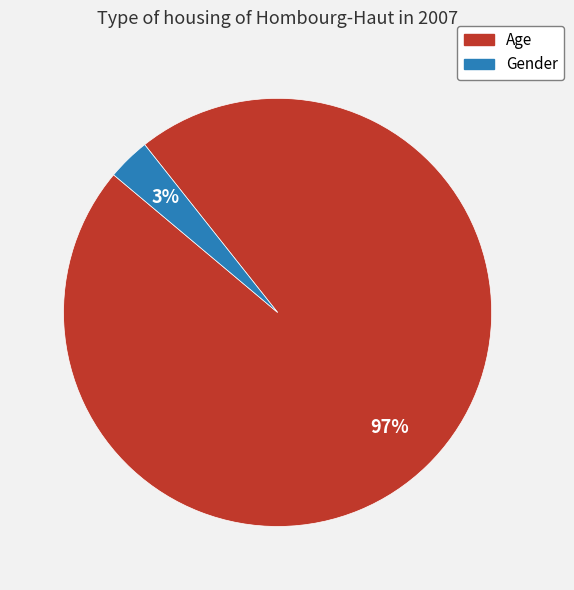

Is it true that Age is 97% of the pie?

True